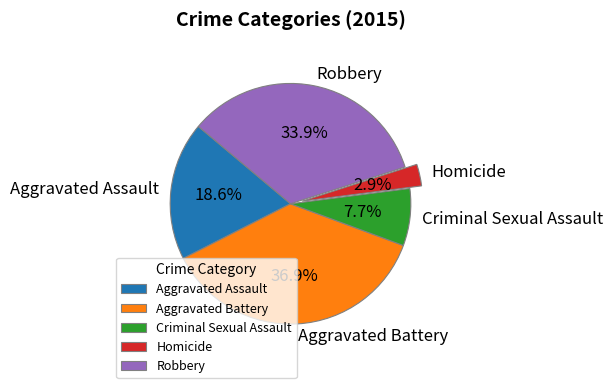

Combined, what portion of the pie is Aggravated Assault and Aggravated Battery?

55.5%